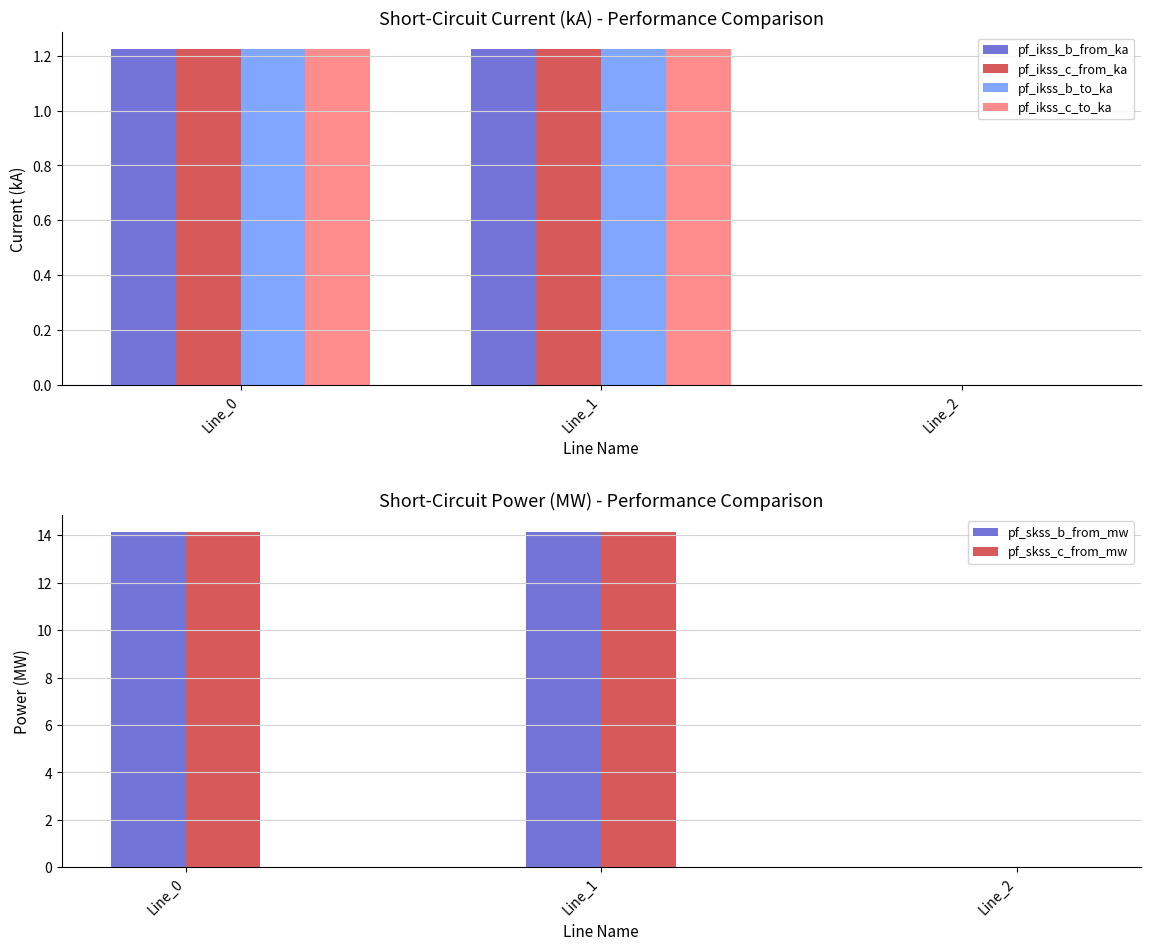

What is the value of the pf_ikss_b_to_ka bar at the 1st from the left?

1.2